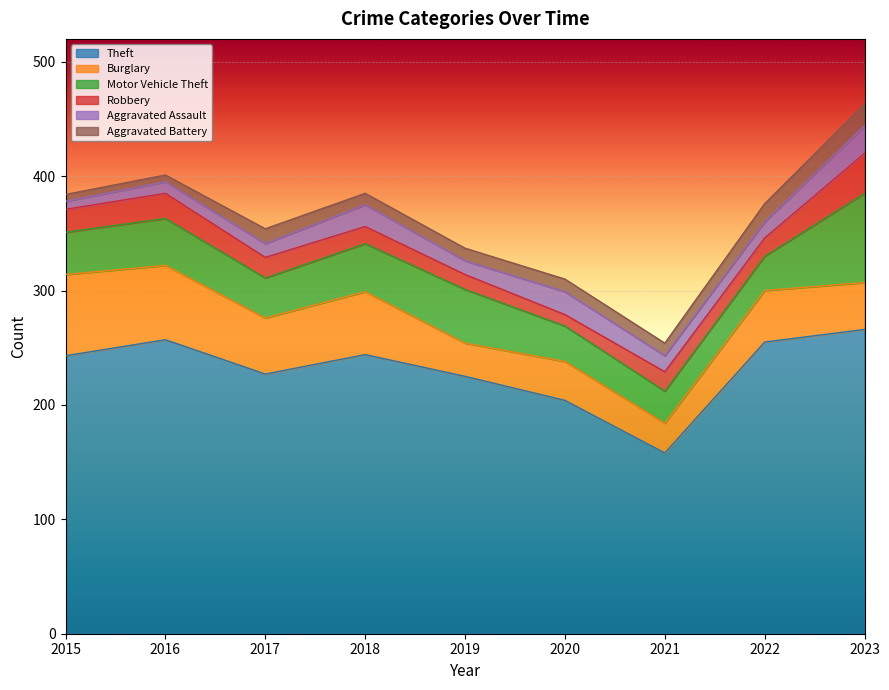

Which series has the largest range (max minus min)?

Theft